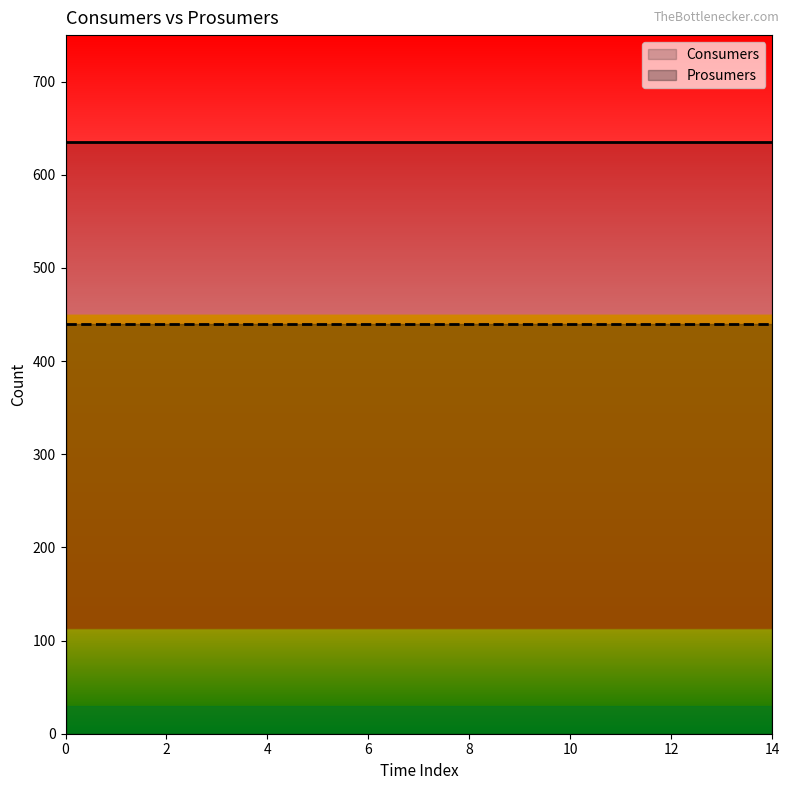

Reading right to left, what are all the values shown in this chart?

Consumers: 635	635	635	635	635	635	635	635	635	635	635	635	635	635	635
Prosumers: 440	440	440	440	440	440	440	440	440	440	440	440	440	440	440